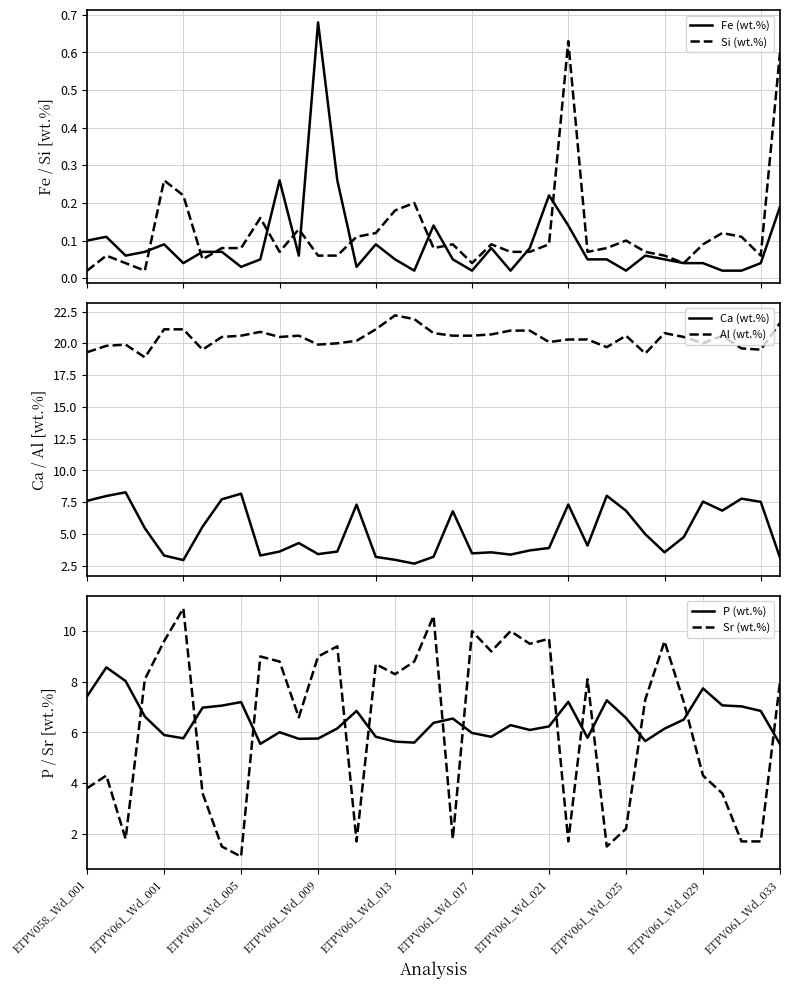

At which category does the chart reach its minimum across all series?

17